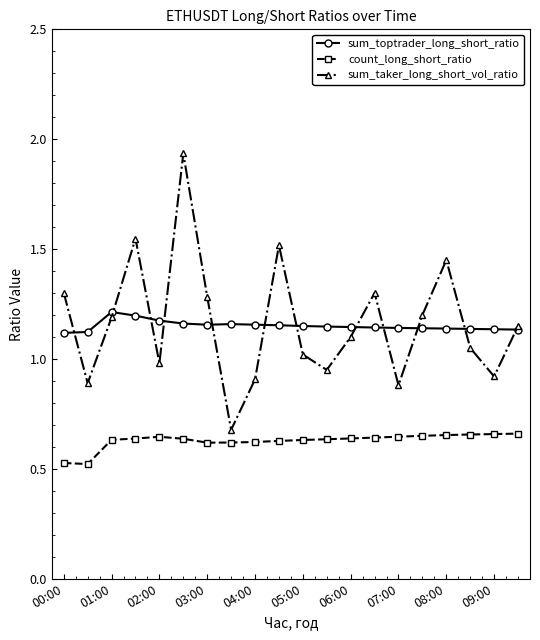

True or false: sum_taker_long_short_vol_ratio has more than 0 points higher than both neighbors.

True